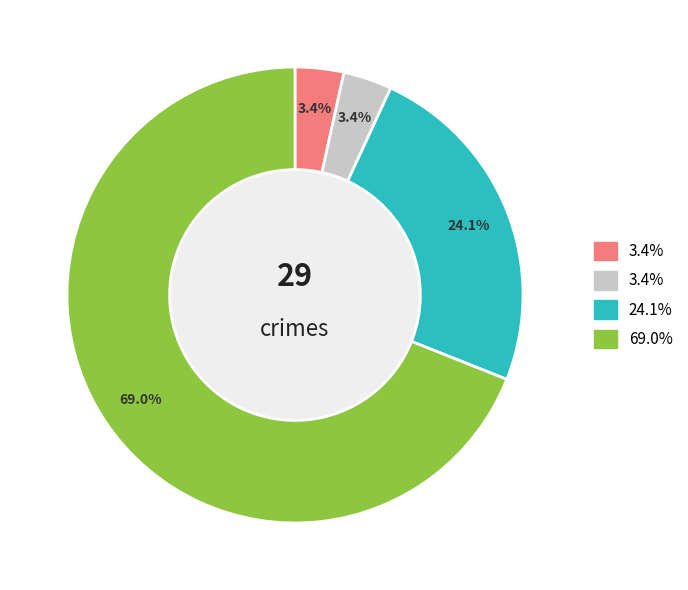

Is there a majority slice in this chart?

Yes